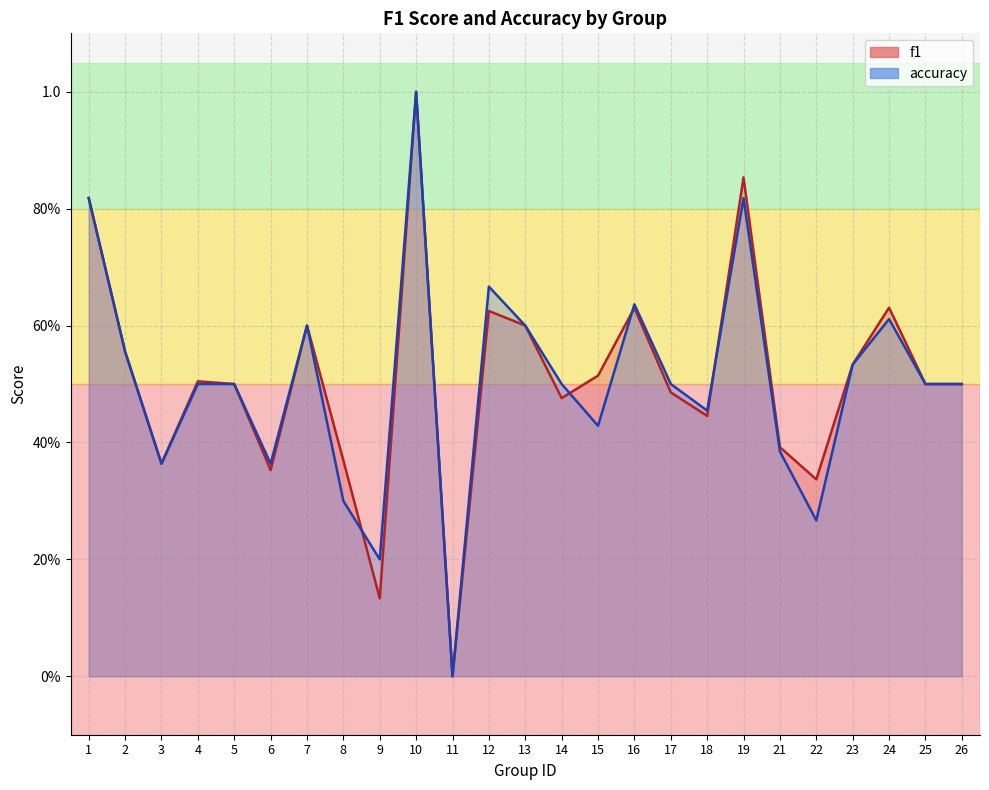

What is the difference between the second highest and minimum values in the f1 series?

0.9